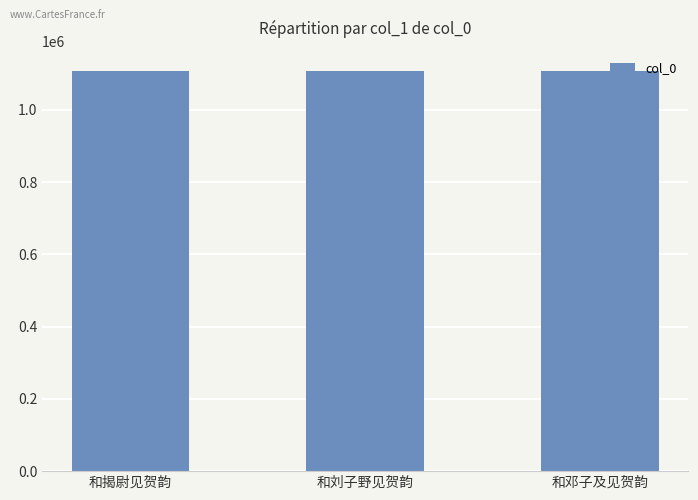

What is the ratio of the value at 和邓子及见贺韵 to the value at 和刘子野见贺韵?

1.0